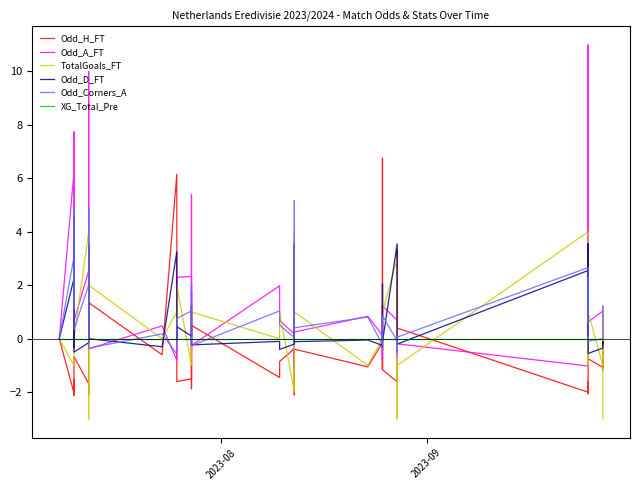

How many data points in Odd_Corners_A are less than 0?

11